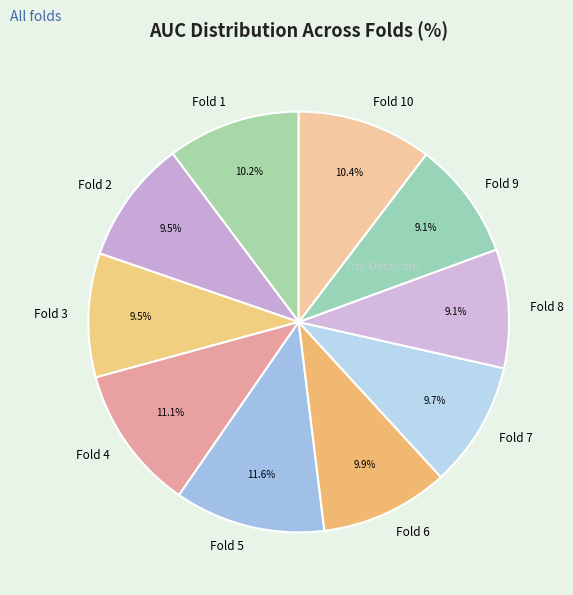

To the nearest percent, what is the combined percentage of Fold 4 and Fold 7?

21%